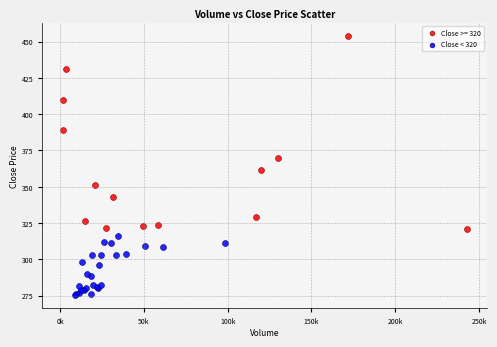

Which series has the widest spread of Y values?

Close >= 320